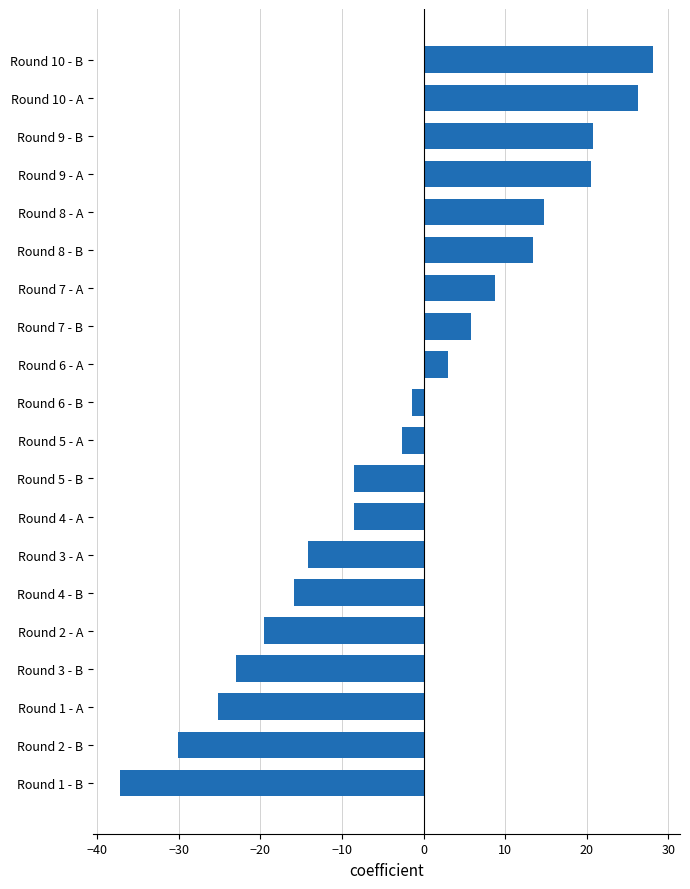

What is the change in value from Round 2 - B to Round 6 - A?

+33.2